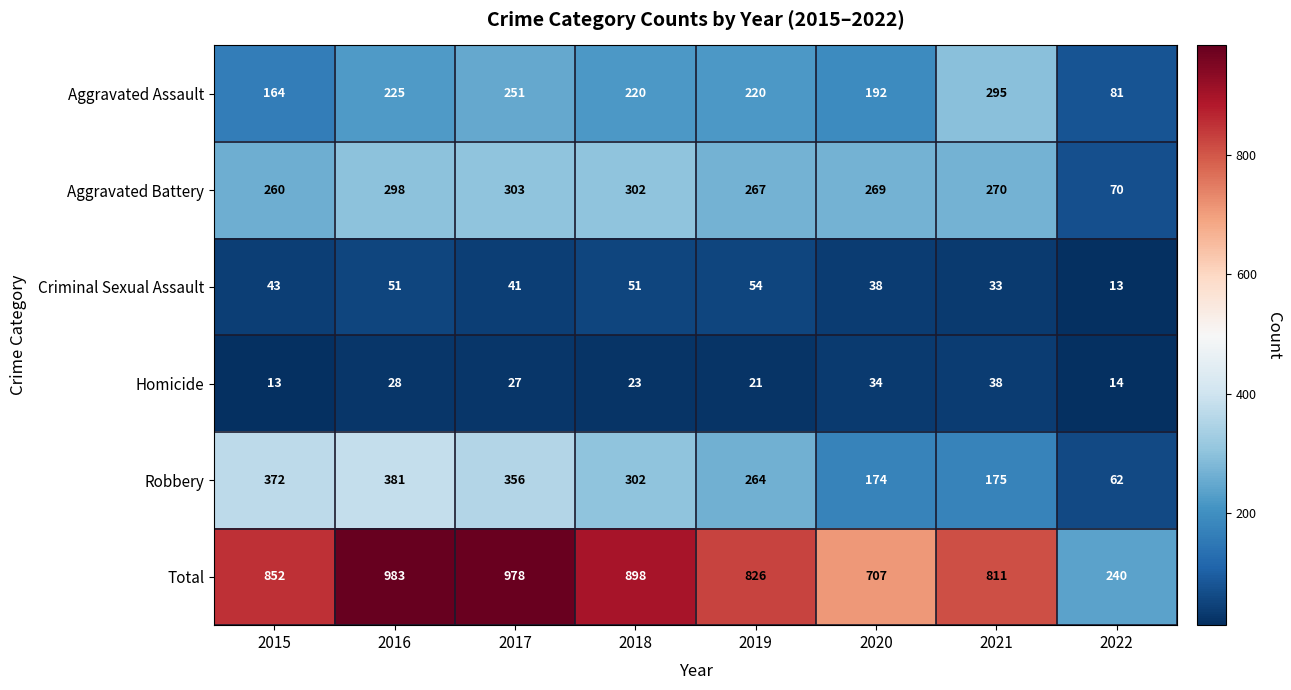

Is it true that Total equals 826 at 2019?

True